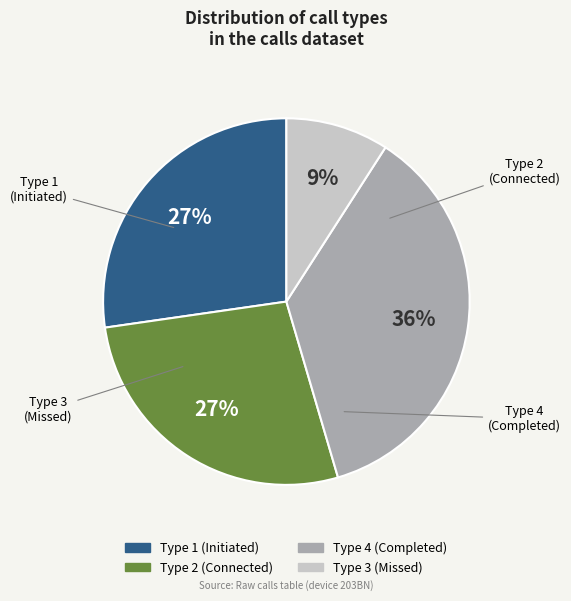

The Type 4 slice represents 53% of the pie. True or false?

False